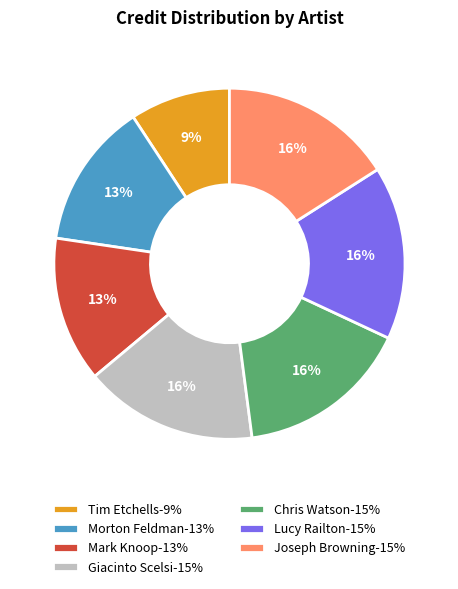

Is there any slice that represents more than half of the pie?

No